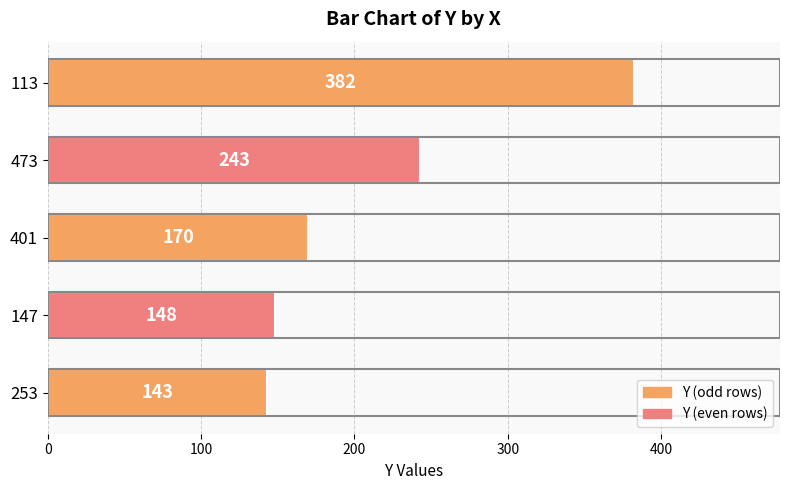

What is the maximum value shown in the chart?

382